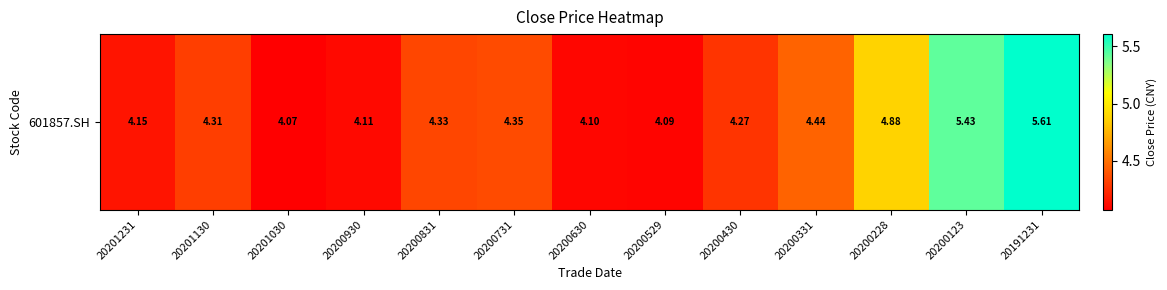

What is the sum of the values at 20200529 and 20191231?

9.7